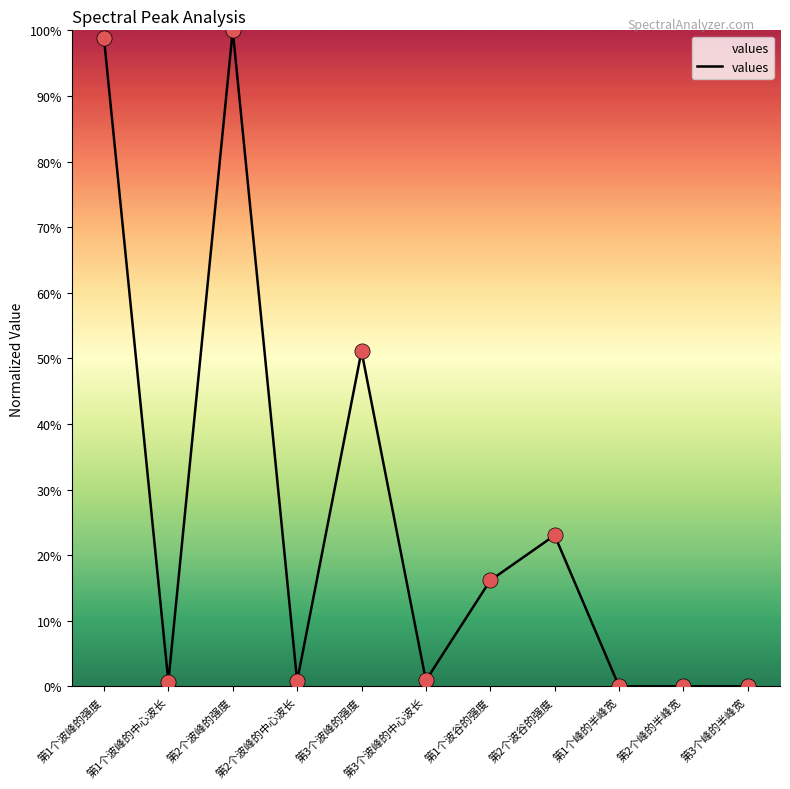

What is the ratio of the value at 第3个波峰的强度 to the value at 第1个波谷的强度?

3.2